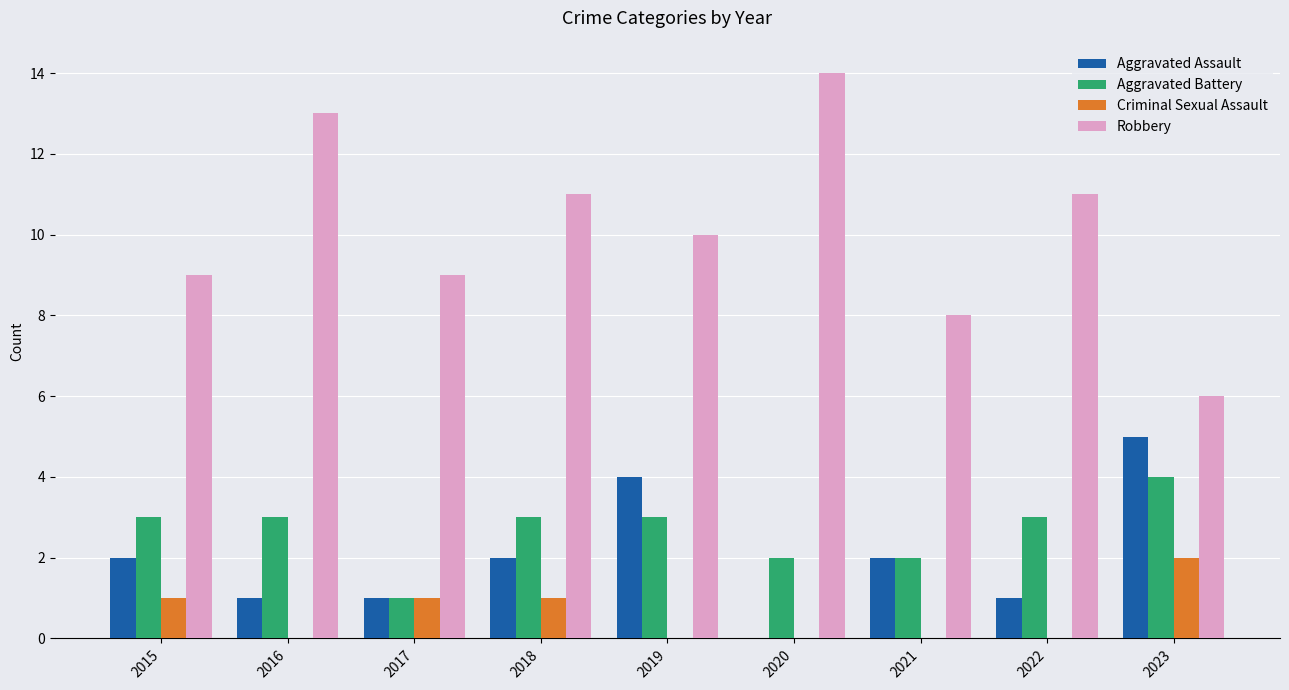

Reading left to right, list all the values displayed in this chart.

Aggravated Assault: 2	1	1	2	4	0	2	1	5
Aggravated Battery: 3	3	1	3	3	2	2	3	4
Criminal Sexual Assault: 1	0	1	1	0	0	0	0	2
Robbery: 9	13	9	11	10	14	8	11	6